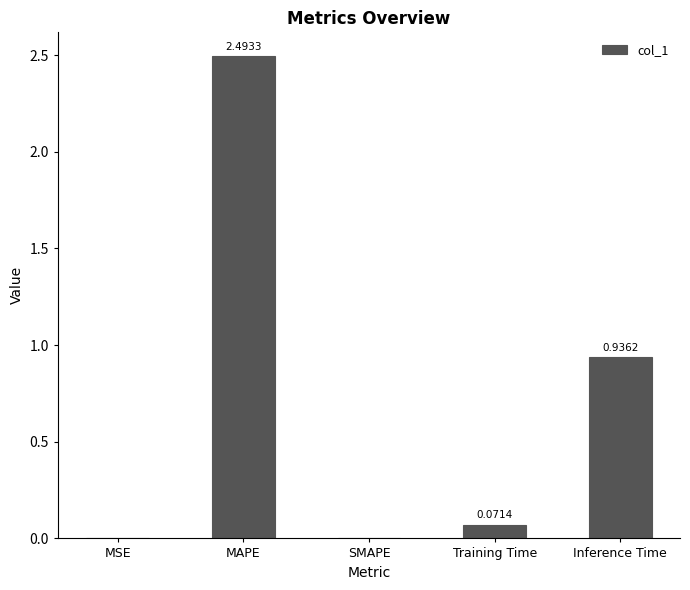

How many series are shown in this chart?

1